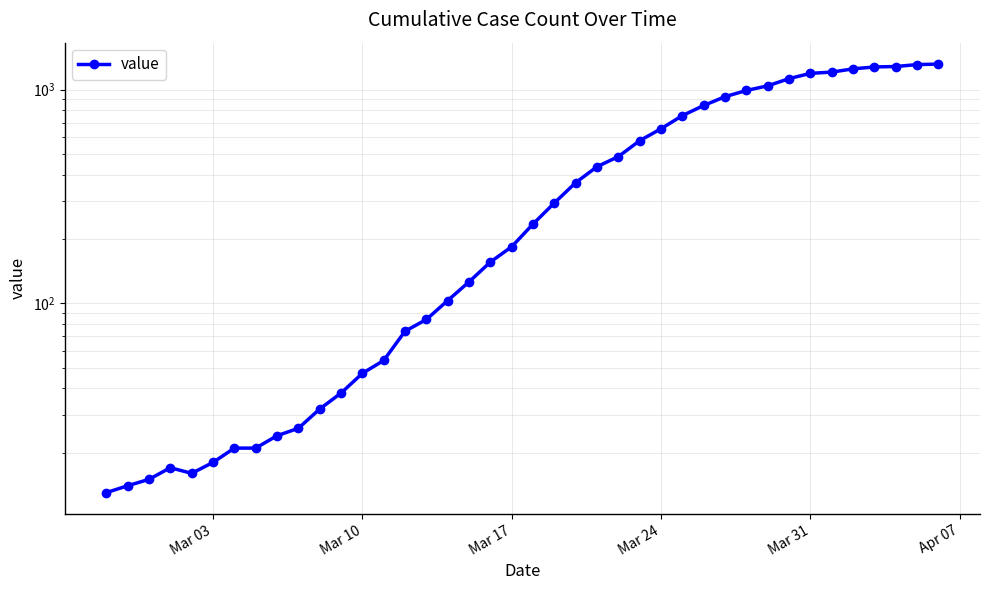

Is it true that the value at Mar 17 is 285?

False